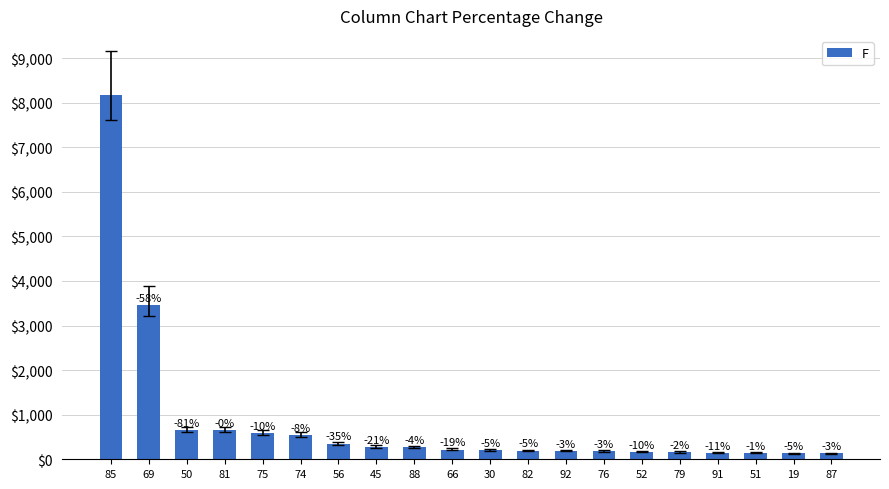

What is the difference between the maximum and minimum values?

8051